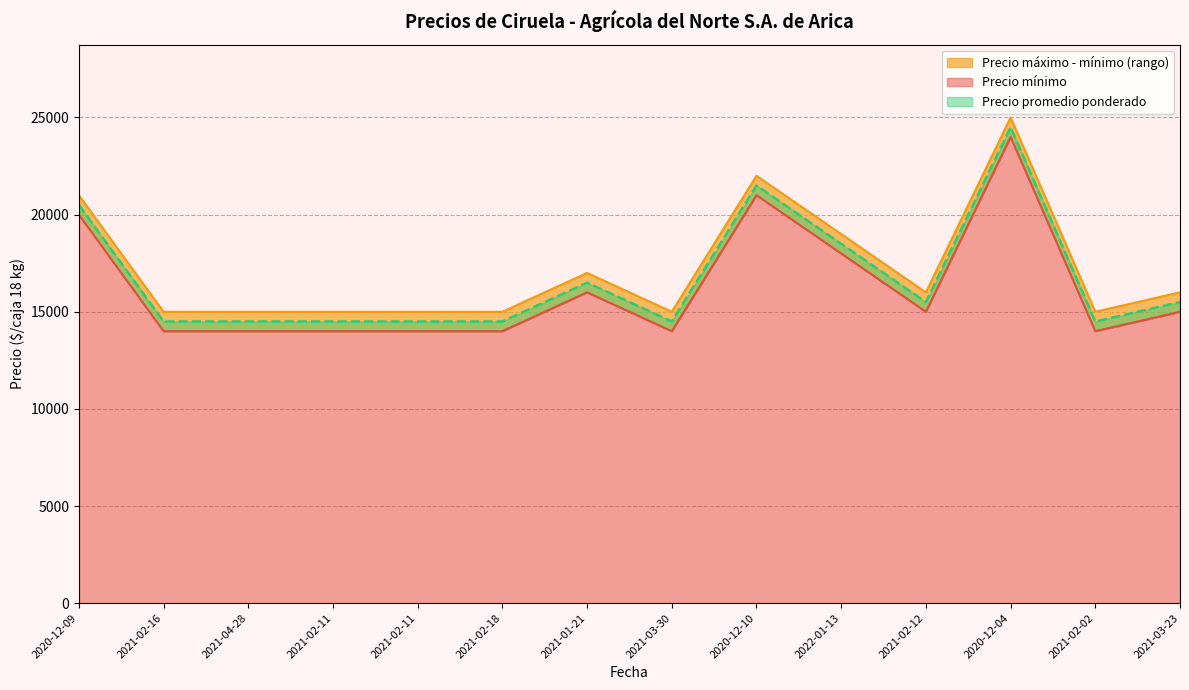

True or false: Precio mínimo and Precio promedio ponderado intersect in this chart.

False